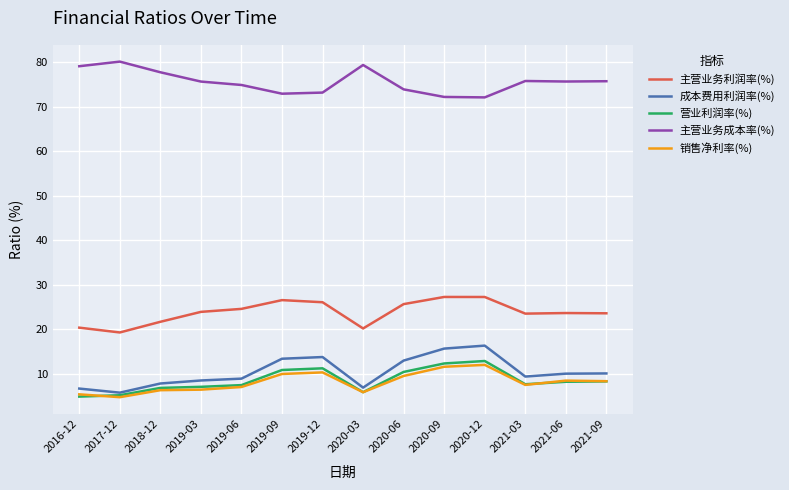

What is the average value of the 主营业务成本率(%) series?

75.5